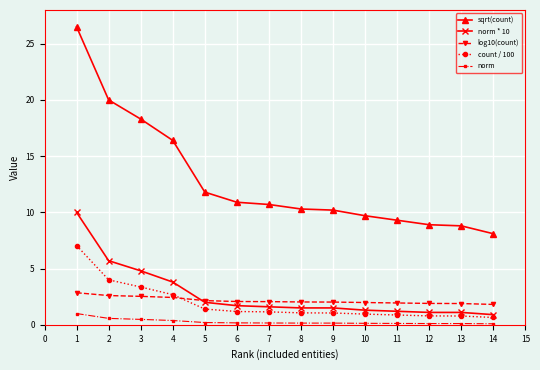

Which series has the widest spread of values?

sqrt(count)